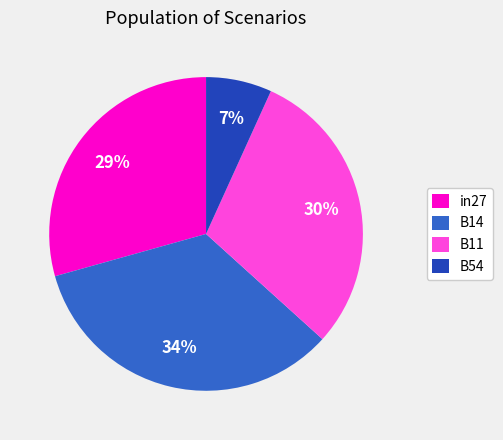

To the nearest percent, what percentage of the pie is B14?

34%